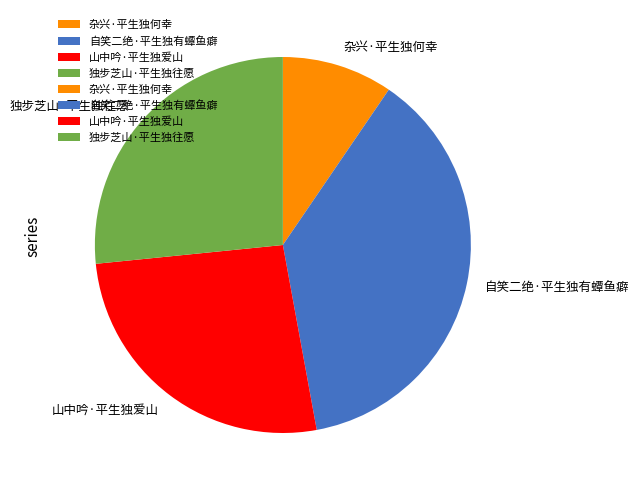

Combined, do 山中吟·平生独爱山 and 独步芝山·平生独往愿 account for over 50%?

Yes